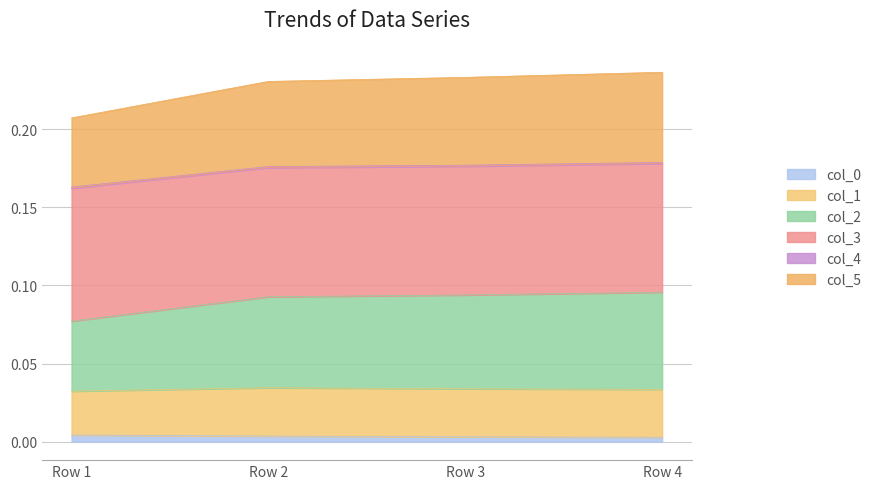

Count the col_0 values in the range 0 to 1.

4